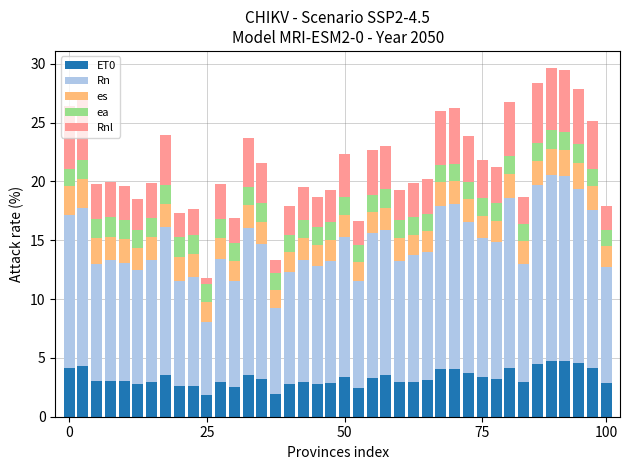

What is the maximum value for ET0?

4.8